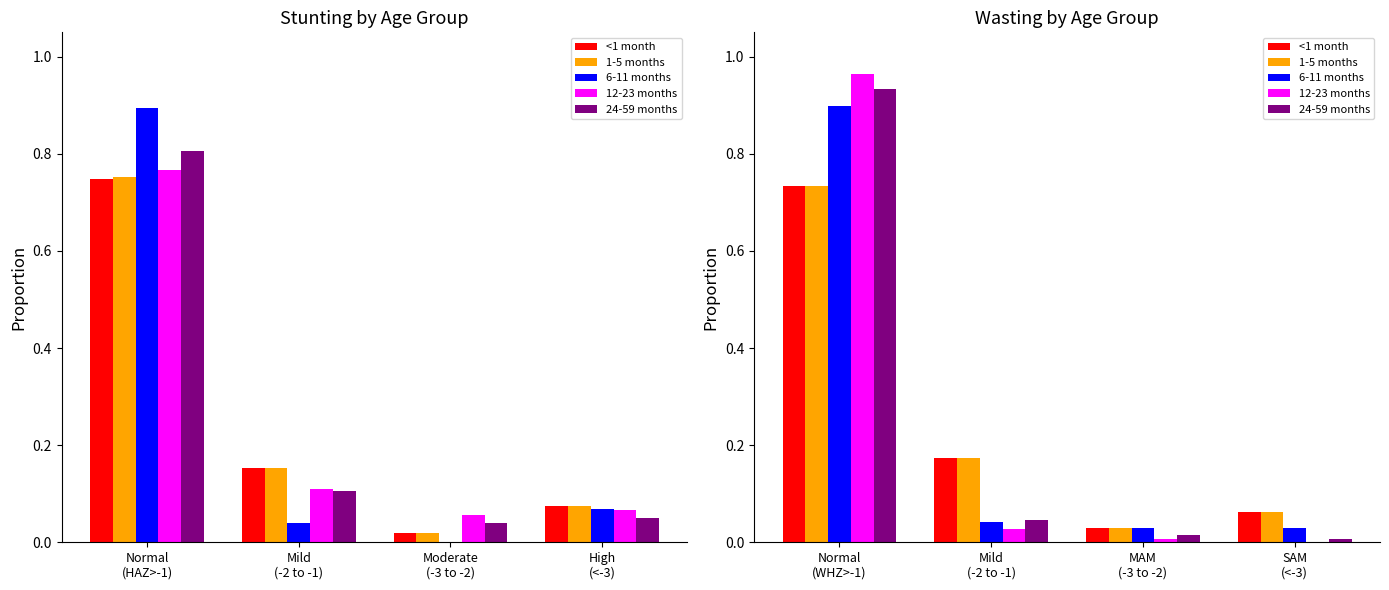

Between MAM (-3 to -2) and SAM (<-3), which is larger?

SAM (<-3)